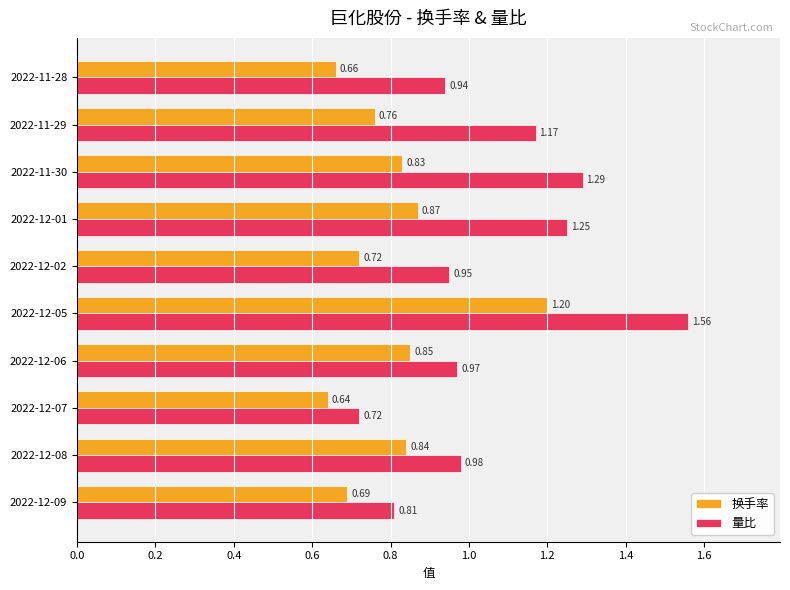

Where is 换手率 nearest to the value 0?

2022-12-07